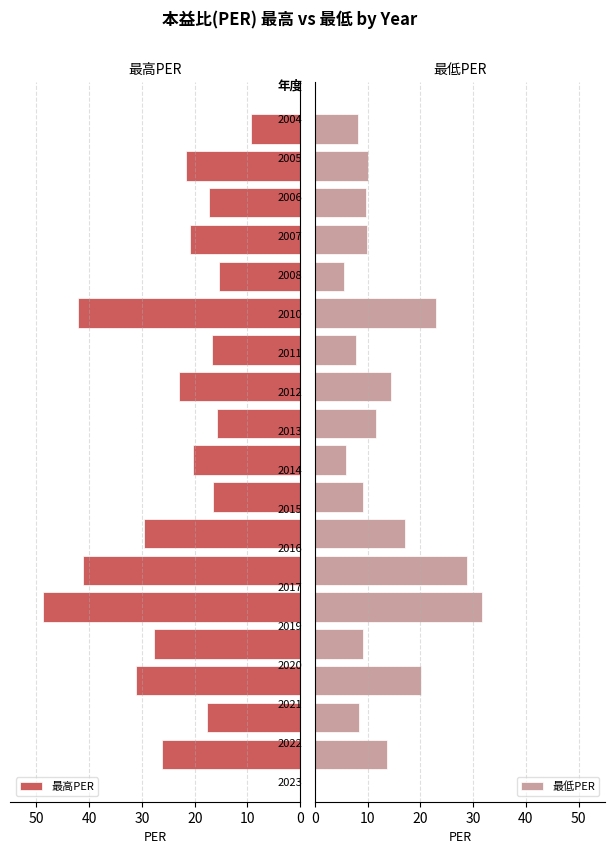

How many bars are there in total?

36